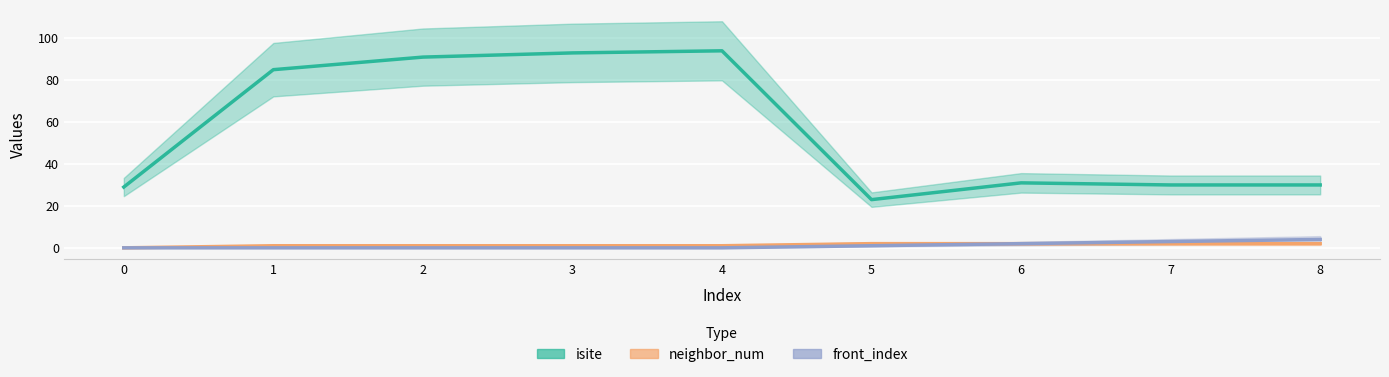

How many lines are shown in the chart?

3